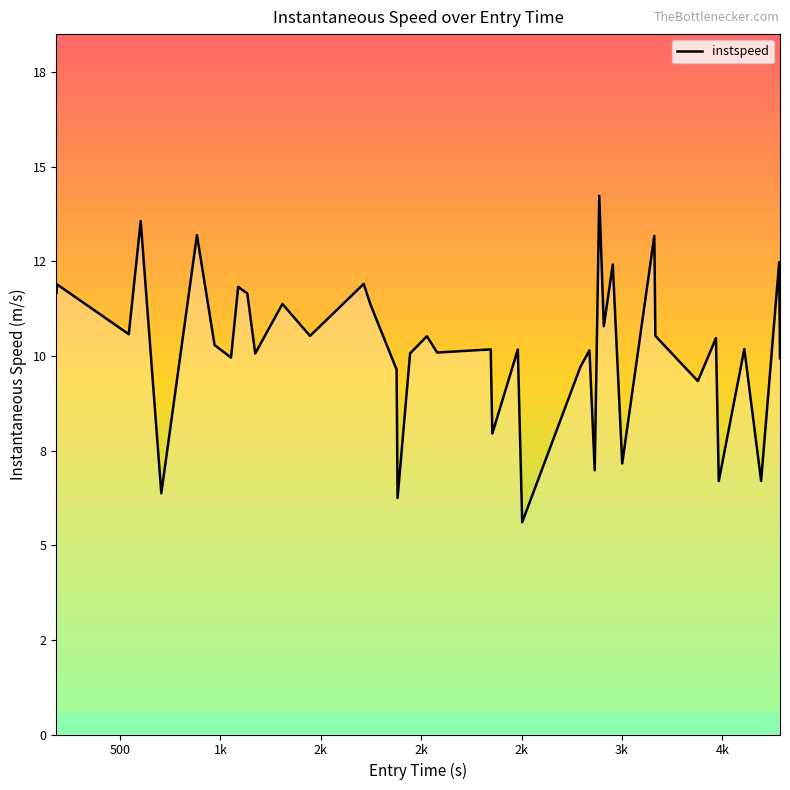

Does the chart display data point markers on the line(s)?

No